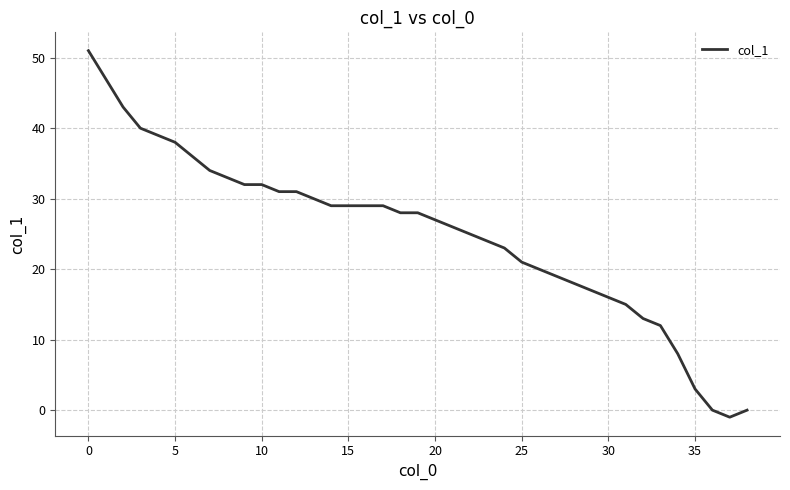

What is the sum of all values?

975